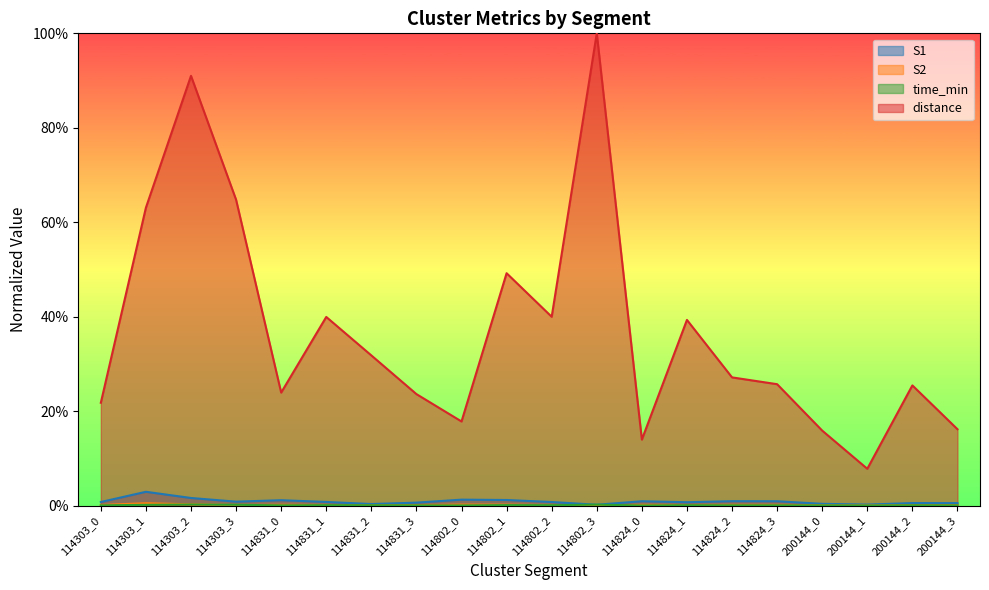

How many values in S2 are above zero?

19